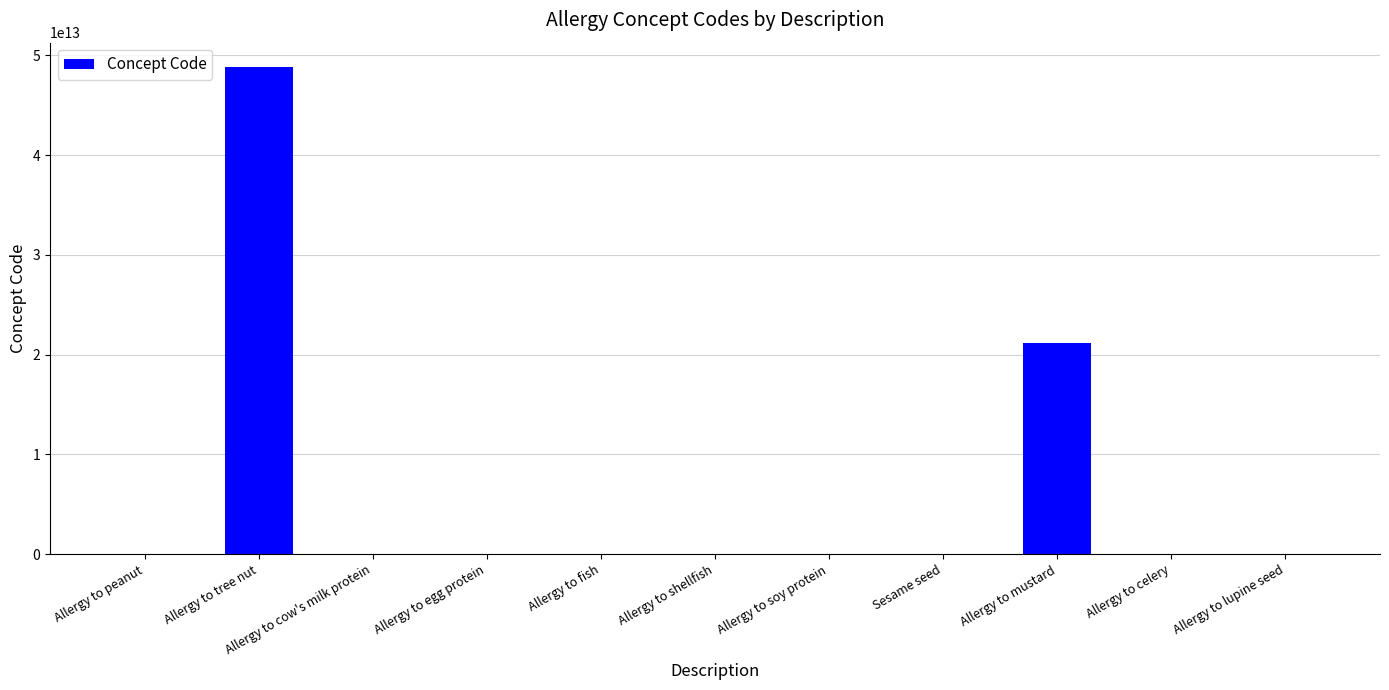

Which label corresponds to the largest value in the chart?

Allergy to tree nut